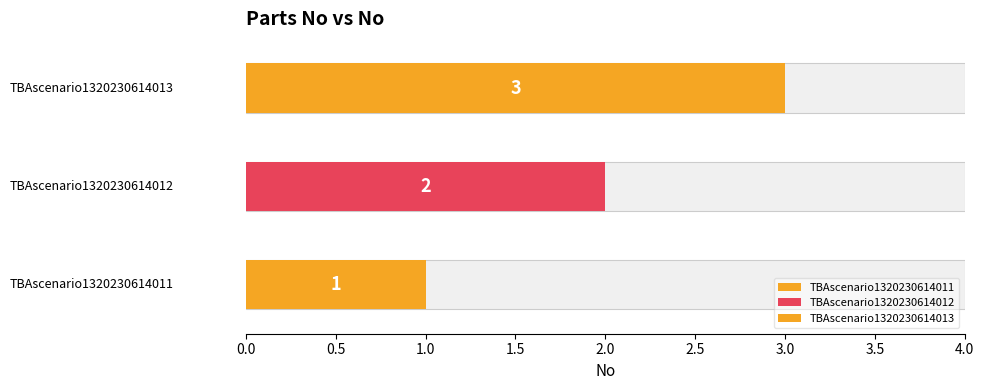

How many bars are there in total?

3